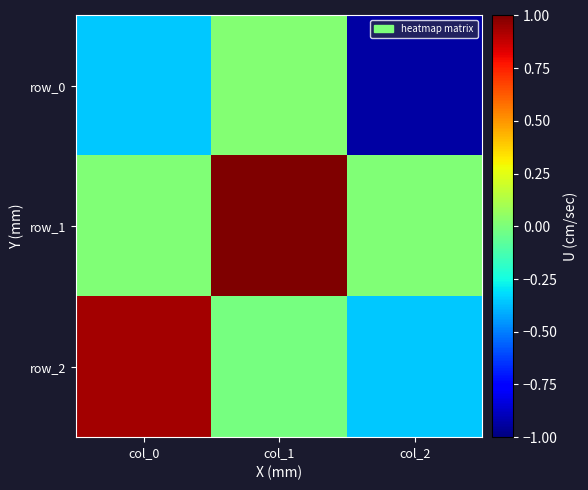

Reading left to right, transcribe all the data shown in this chart.

row_0: -0.4	0.0	-0.9
row_1: 0.0	1.0	0.0
row_2: 0.9	-0.0	-0.4